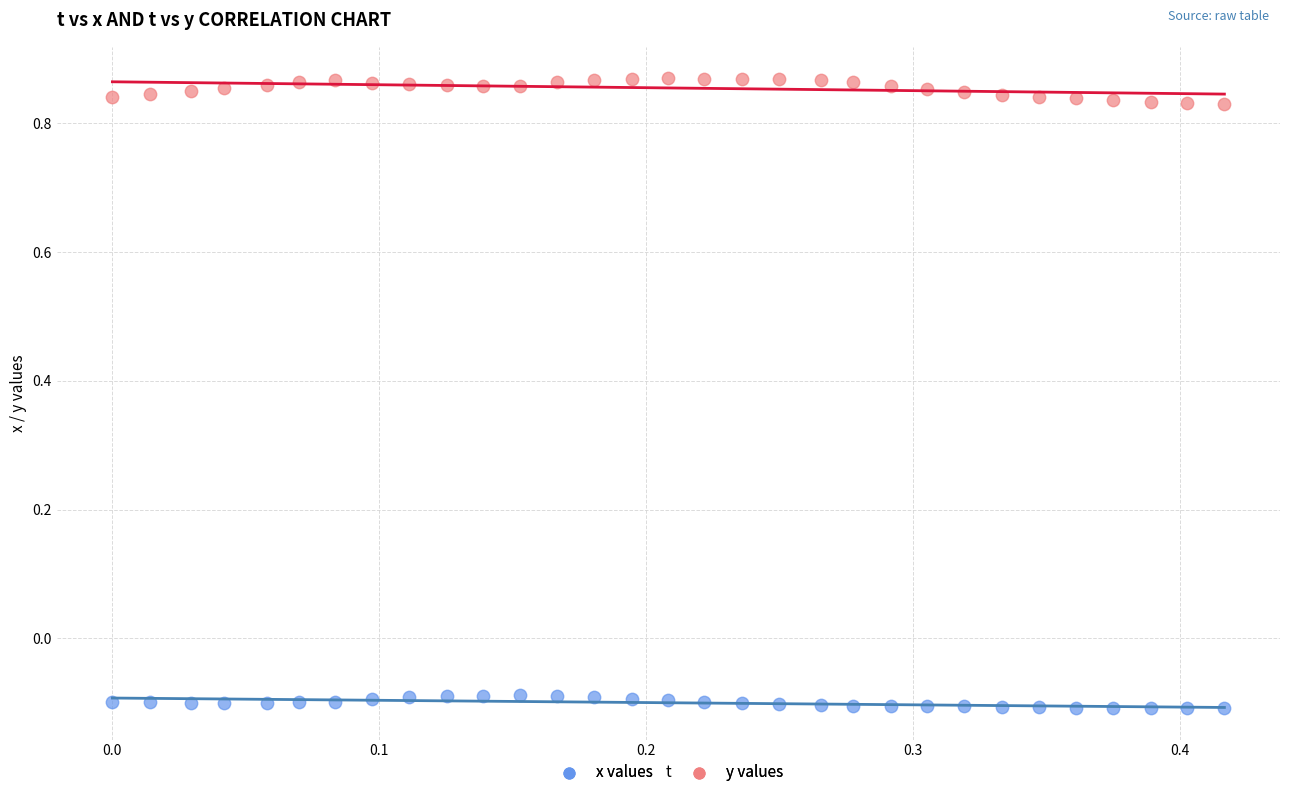

Across all data points, what is the range of Y values (max minus min)?

1.0